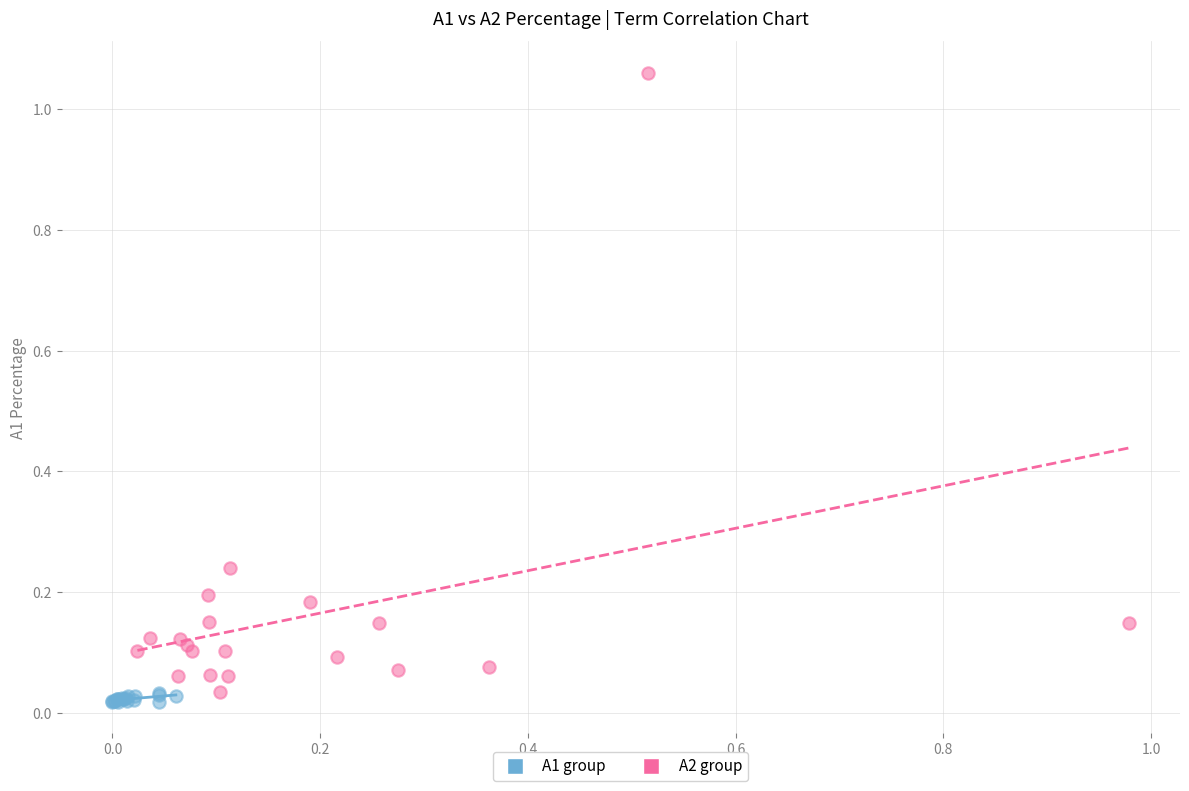

Which series reaches the maximum Y coordinate?

A2 group